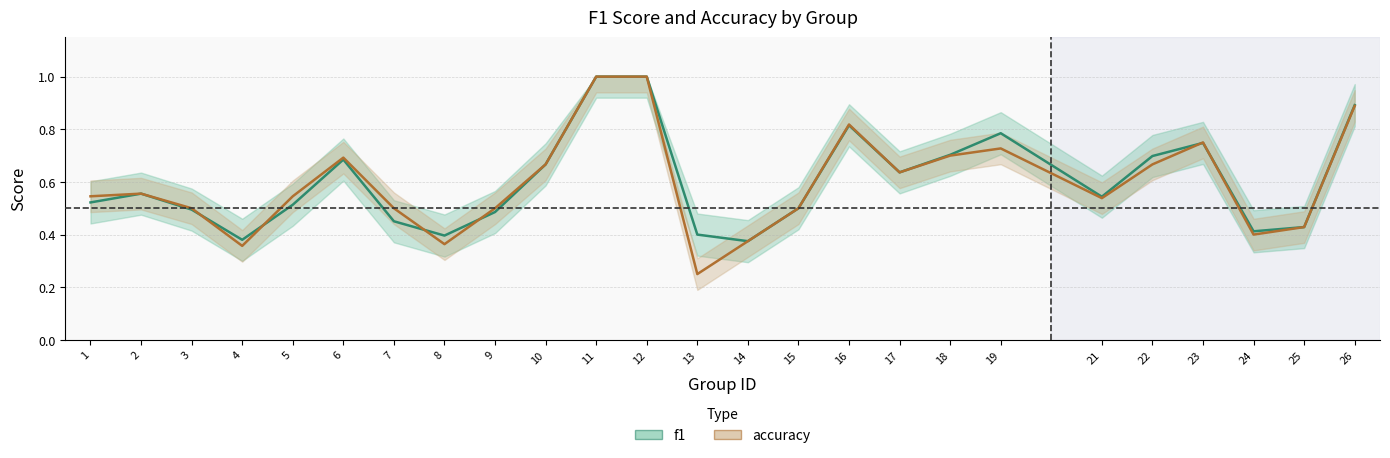

At which category is the sum across all series the highest?

11